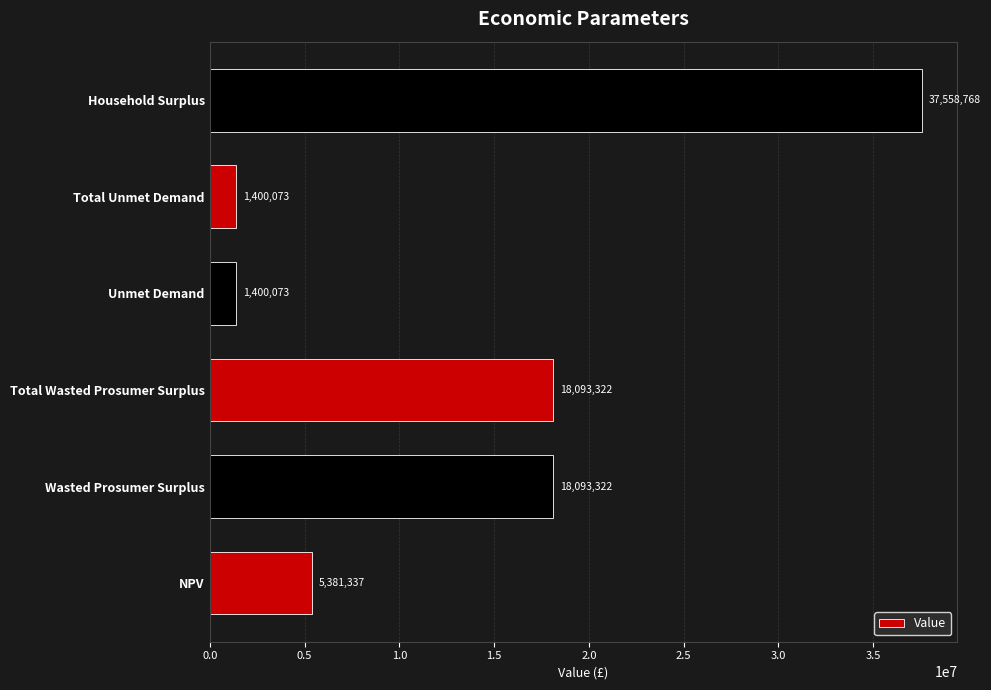

The value at NPV is 3310249.5. True or false?

False